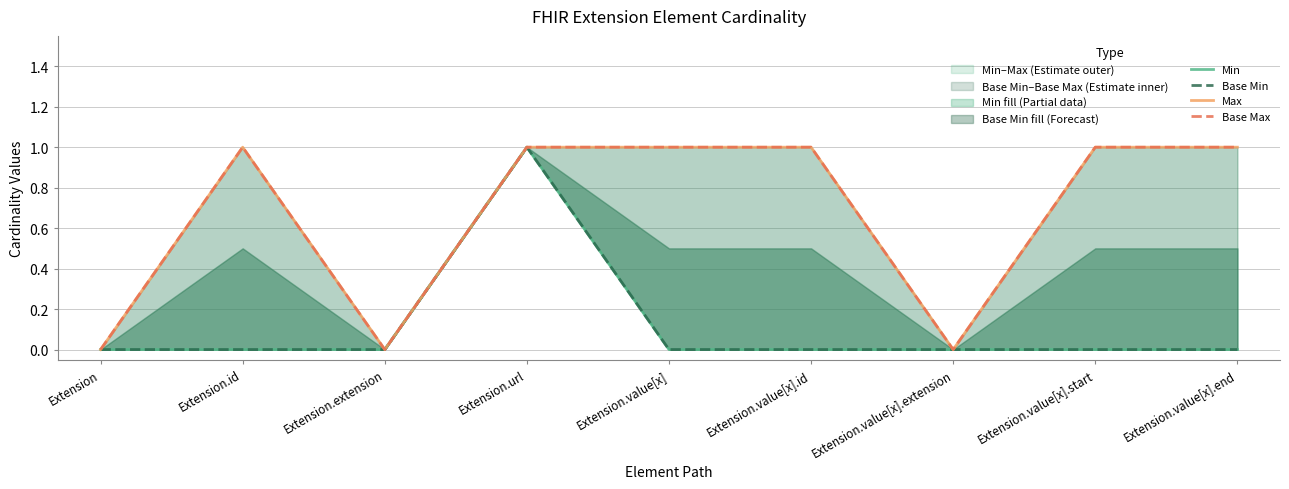

How many lines are shown in the chart?

4